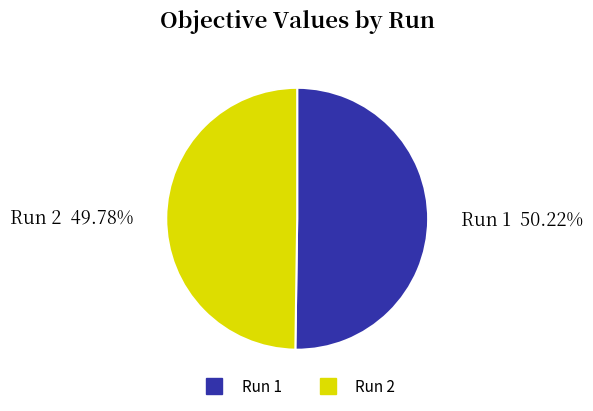

Does any single category account for the majority?

Yes